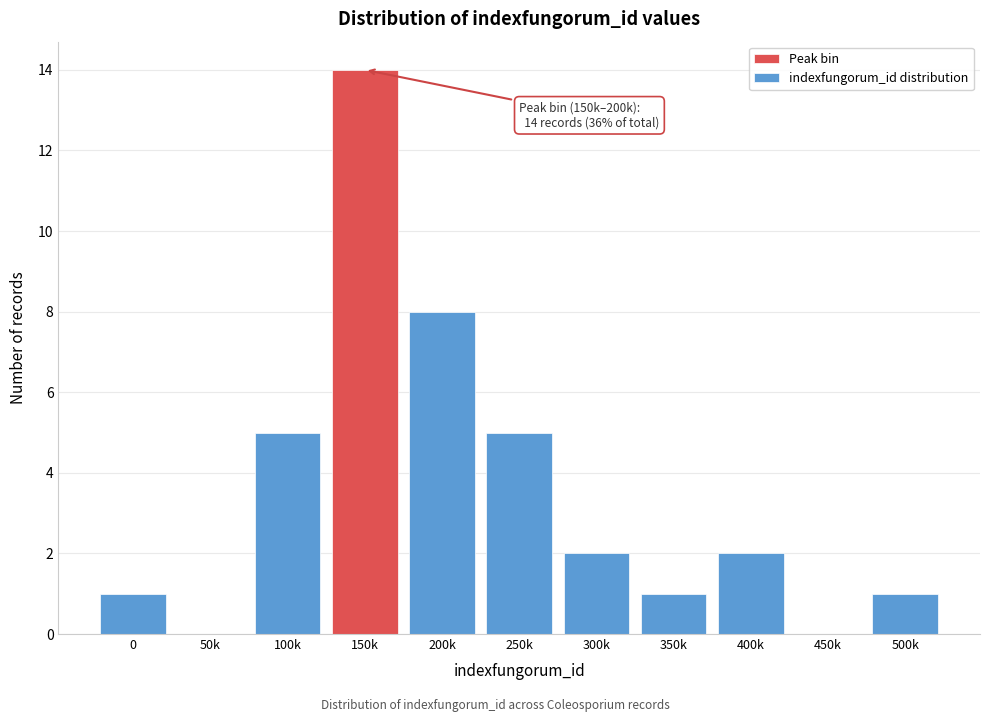

Reading left to right, what are all the values shown in this chart?

0=1	50k=0	100k=5	150k=14	200k=8	250k=5	300k=2	350k=1	400k=2	450k=0	500k=1